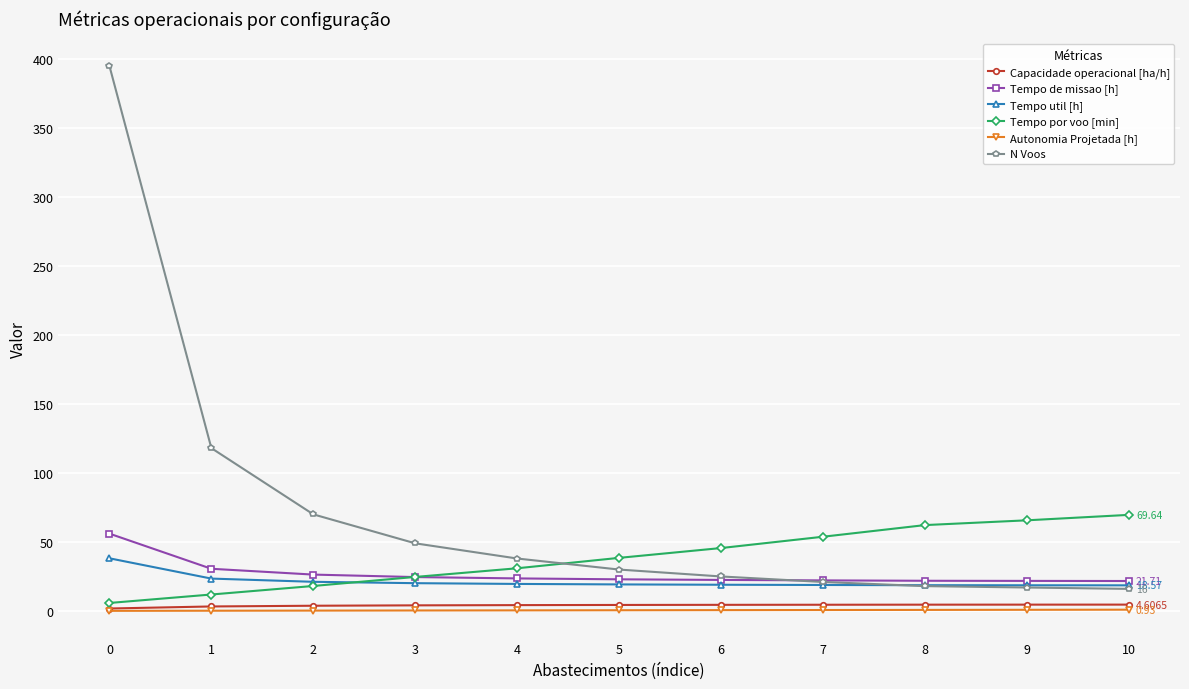

True or false: Tempo de missao [h] and Capacidade operacional [ha/h] intersect in this chart.

False